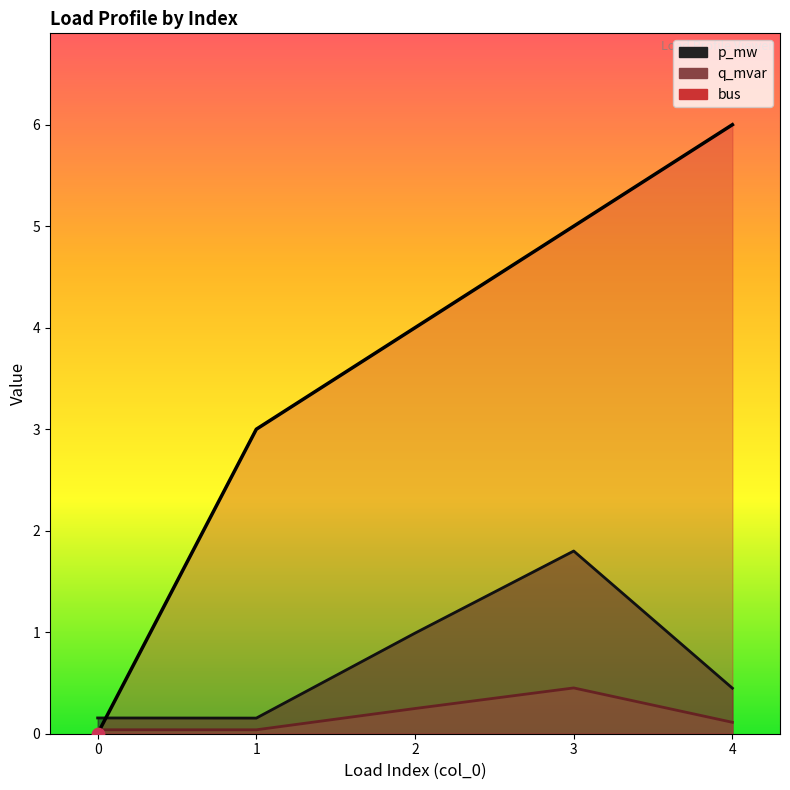

Which series reaches the minimum Y coordinate?

bus